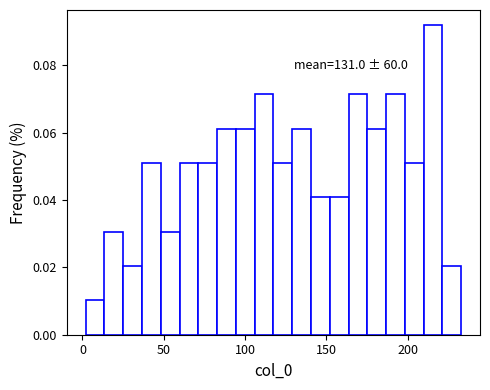

Read against the x-axis, roughly where is the centre of the tallest bar?

215